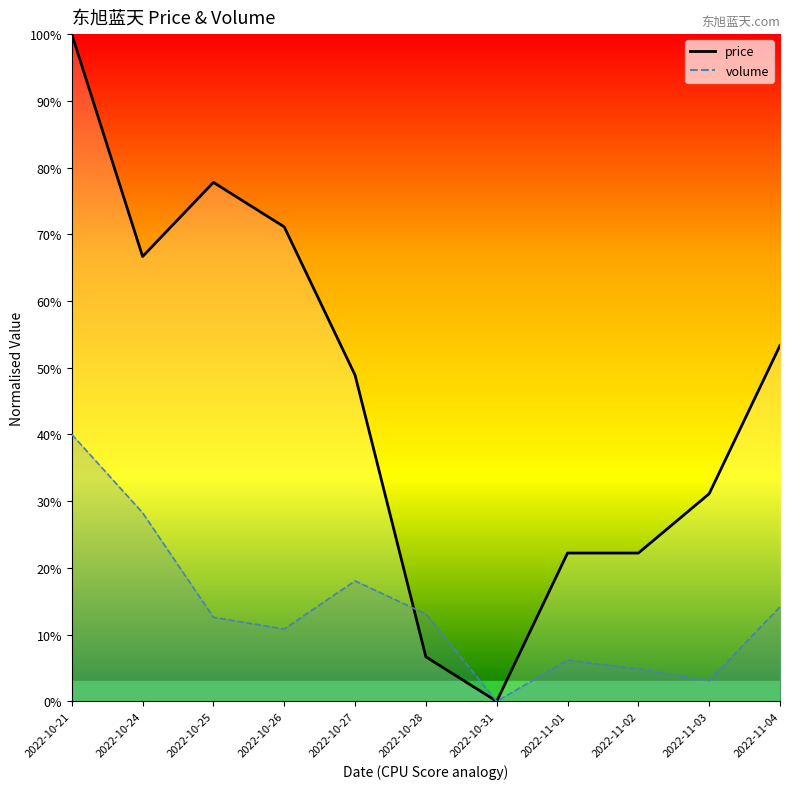

How many times do price (line) and volume (line) cross each other?

1